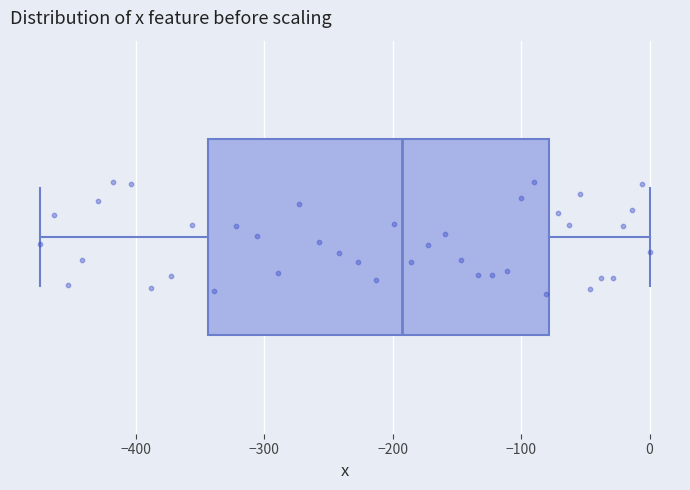

Where does the right whisker of the box end on the x-axis? The values are not printed on the chart, so give them approximately, as read against the axis.

0